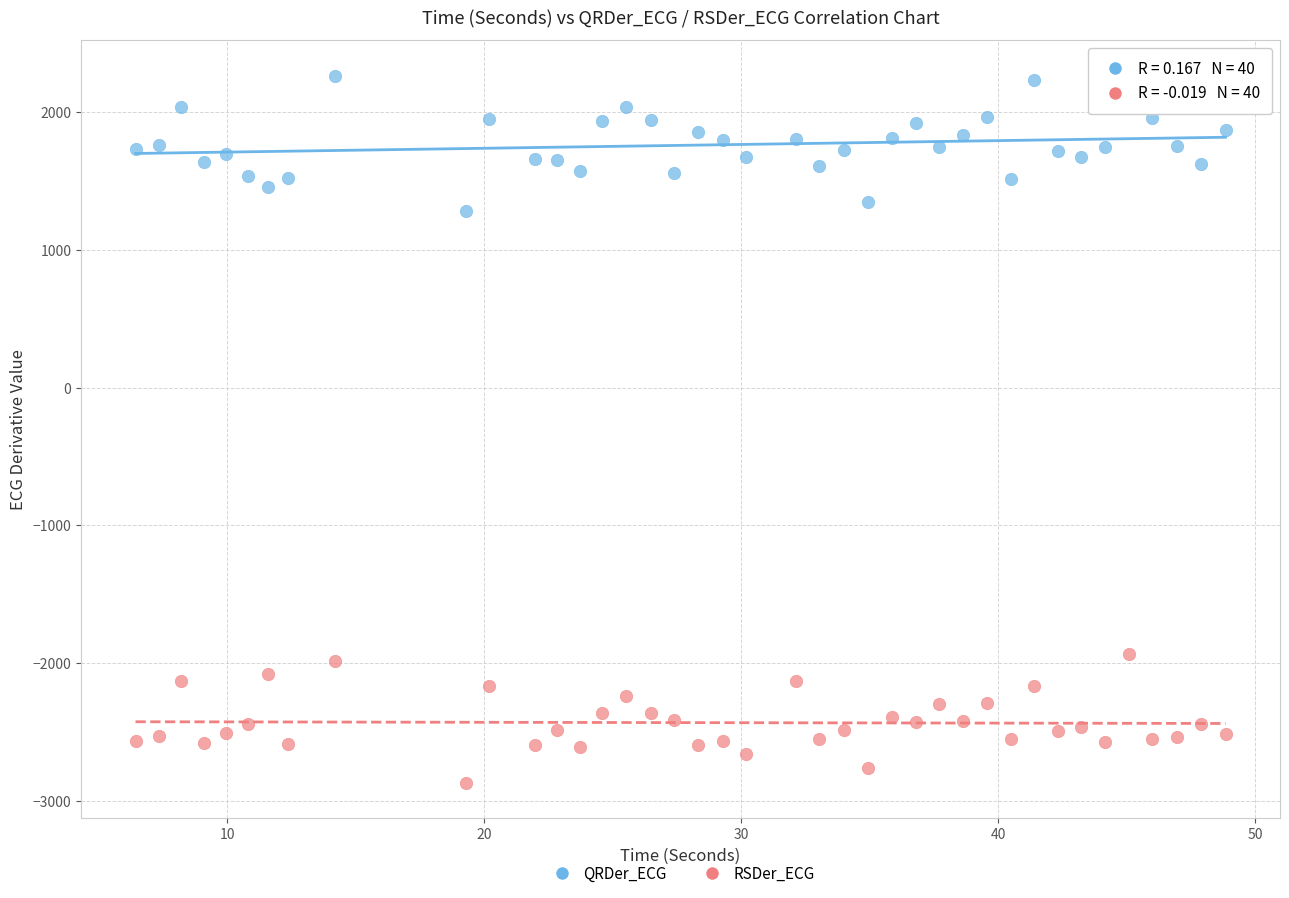

Which series contains the lowest Y value?

RSDer_ECG